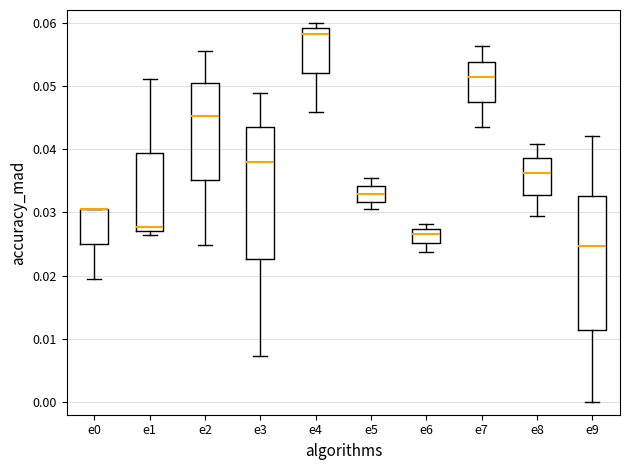

Where does the upper whisker of the box for e9 end on the y-axis? The values are not printed on the chart, so give them approximately, as read against the axis.

0.042